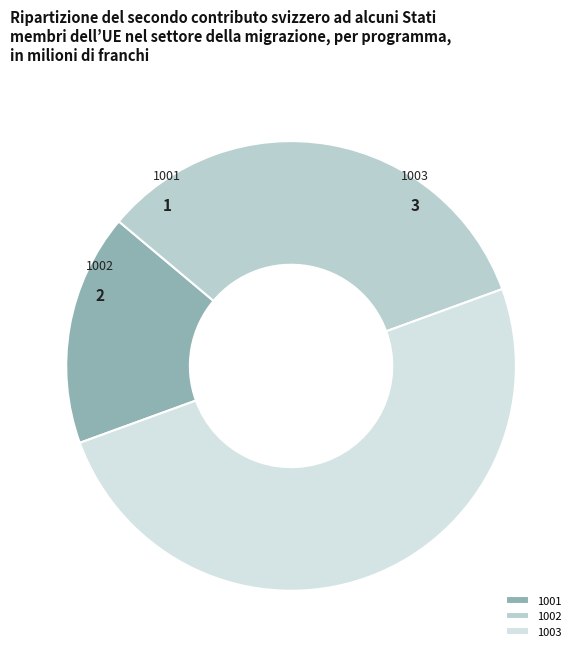

What is the largest slice in the pie chart?

1003